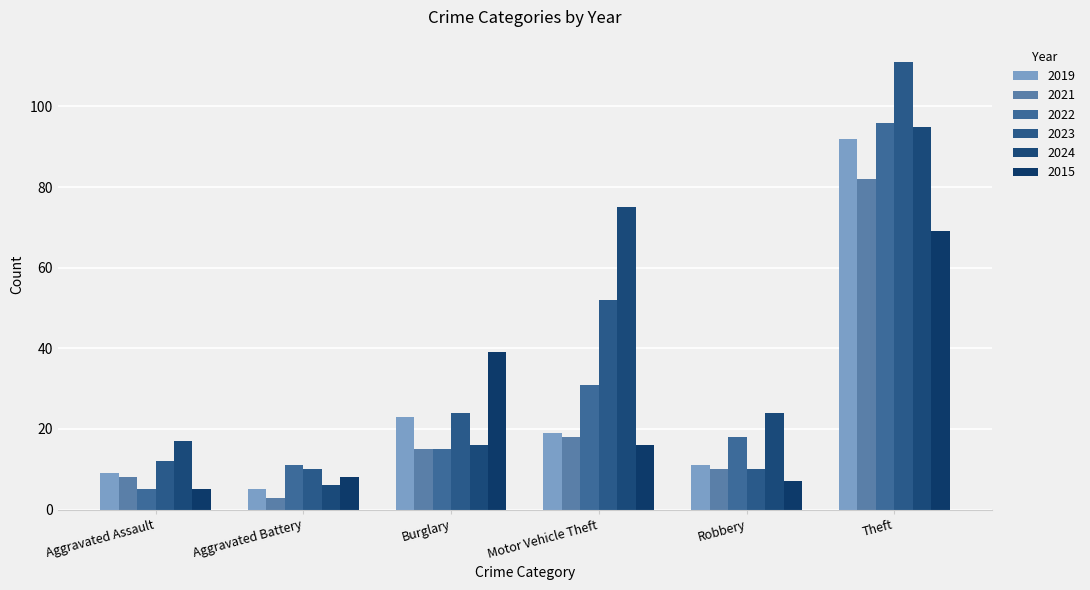

Rank the series by their maximum value, from lowest to highest.

2015, 2021, 2019, 2024, 2022, 2023